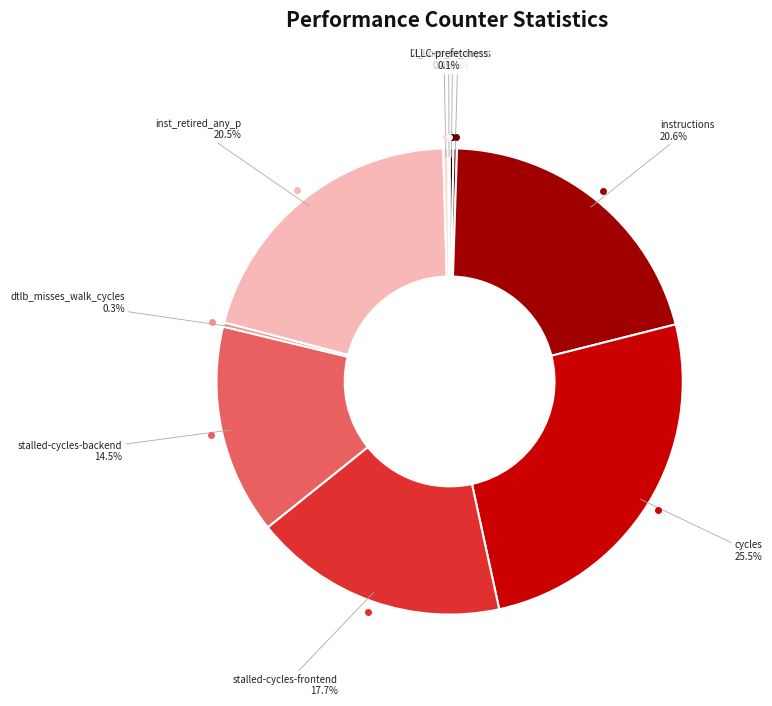

Is there a majority slice in this chart?

No